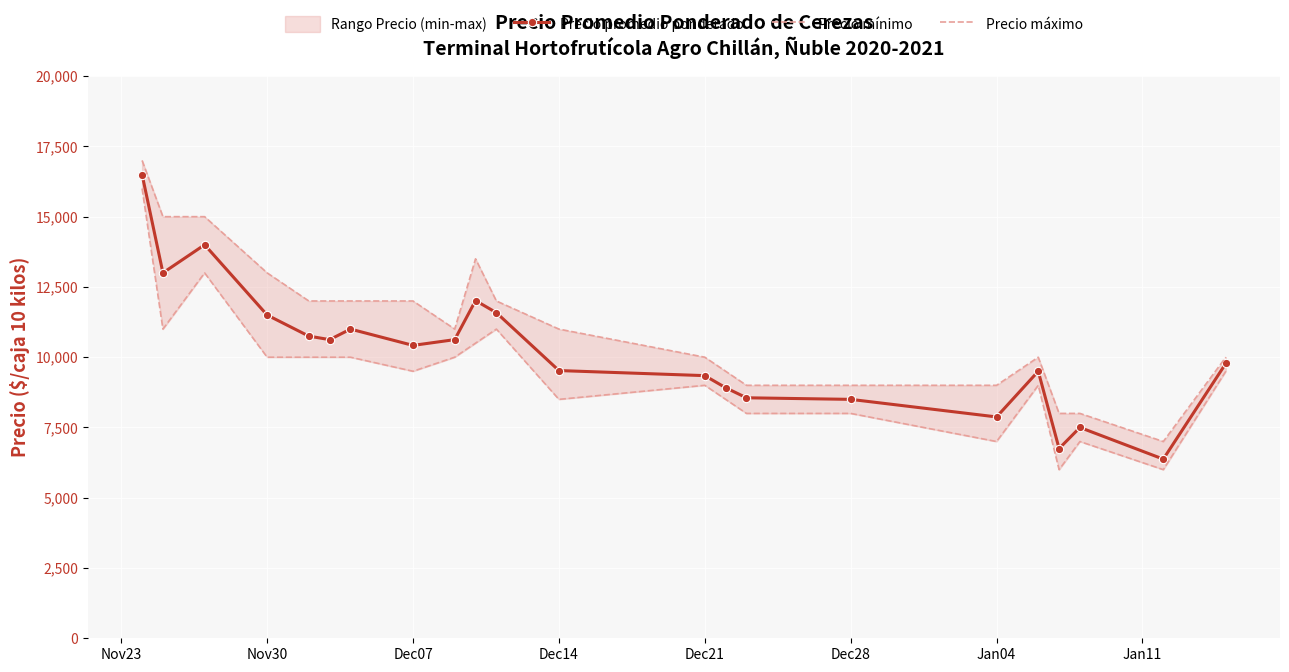

Rank the series by their maximum value, from lowest to highest.

Precio mínimo, Precio promedio ponderado, Precio máximo